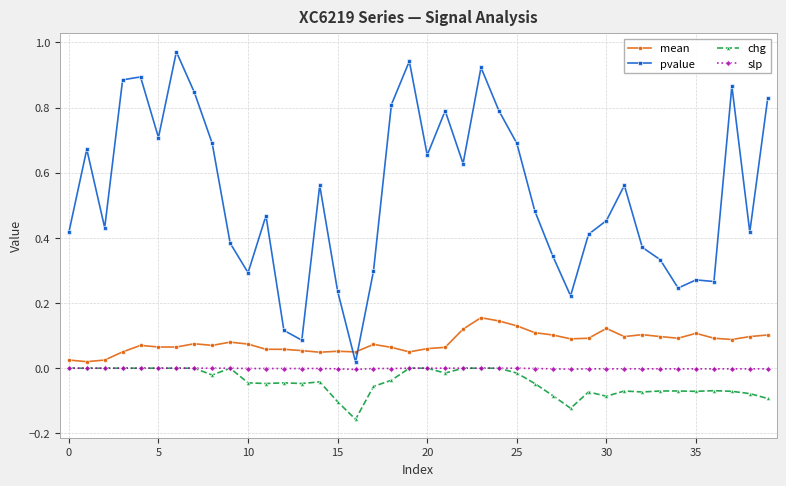

True or false: pvalue and chg cross at least once.

False